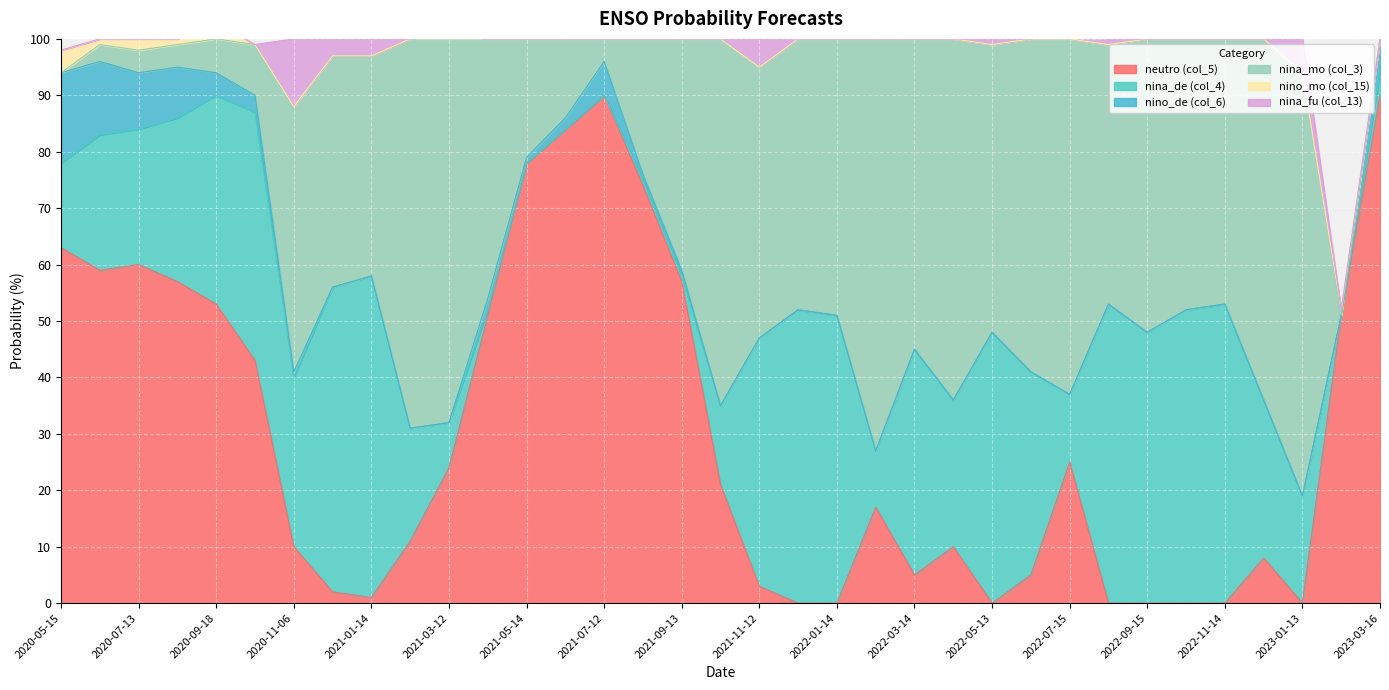

How many distinct data groups are displayed?

6